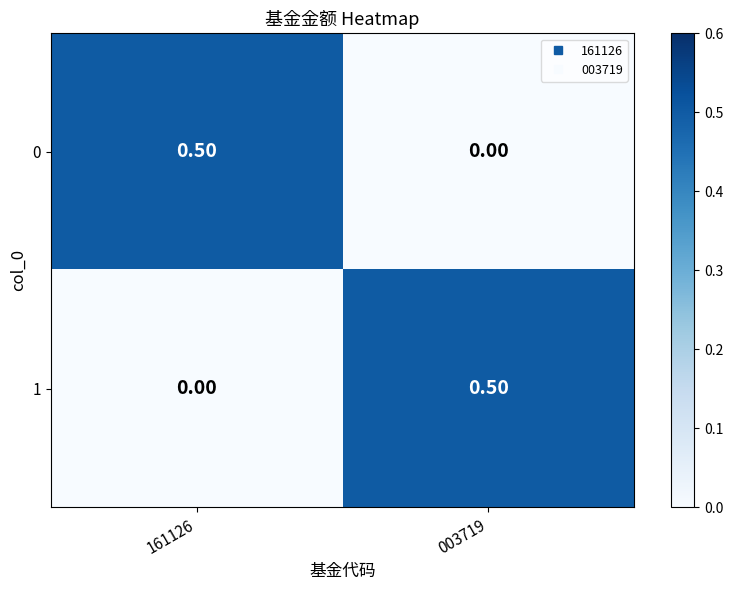

What is the spread (max minus min) of values at 003719?

0.5